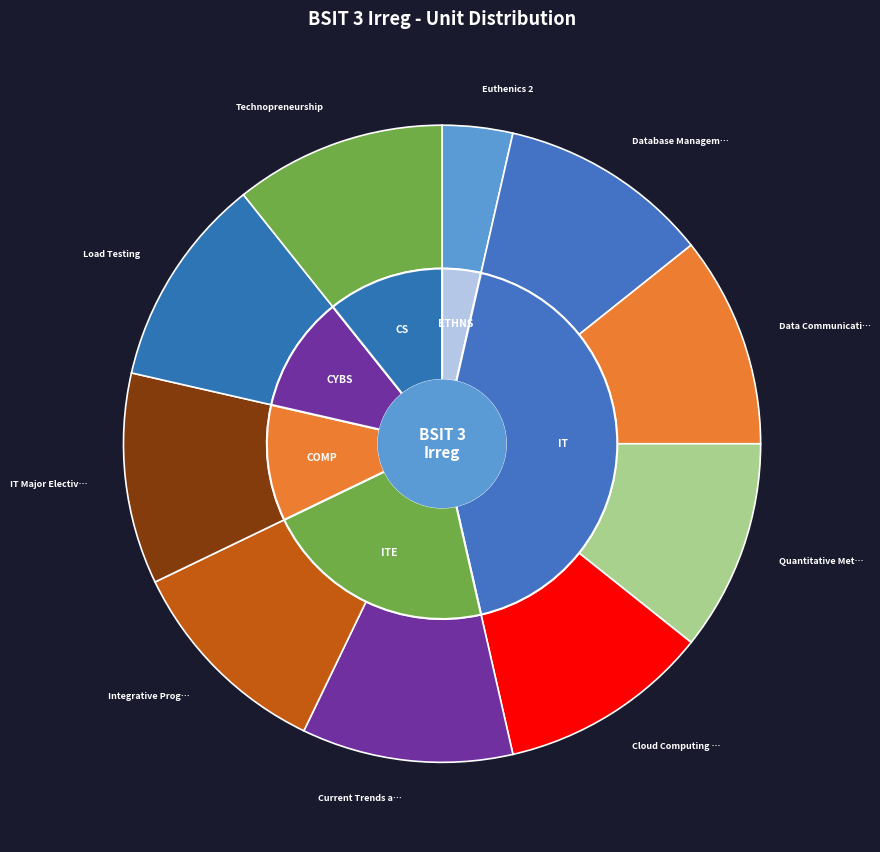

Is there any slice that represents more than half of the pie?

No